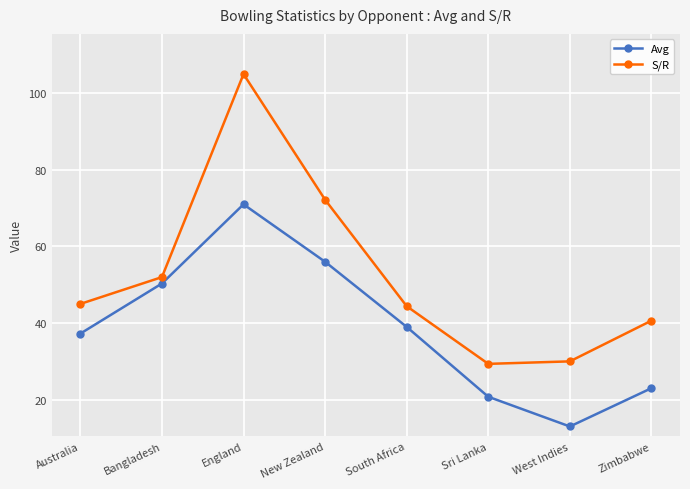

At which label is Avg closest to 42?

South Africa